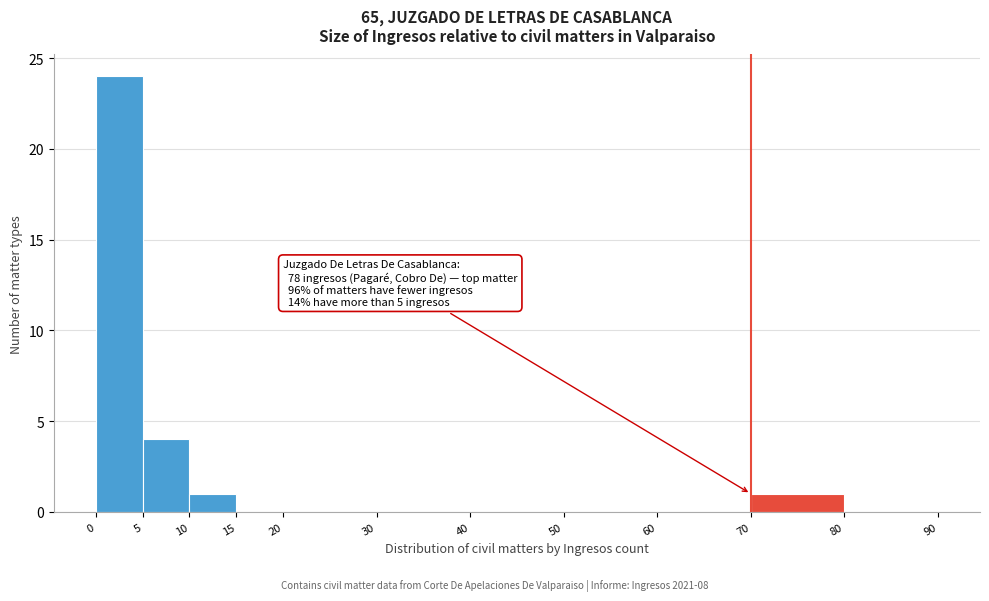

Which range on the x-axis has the tallest bar?

0 to 5